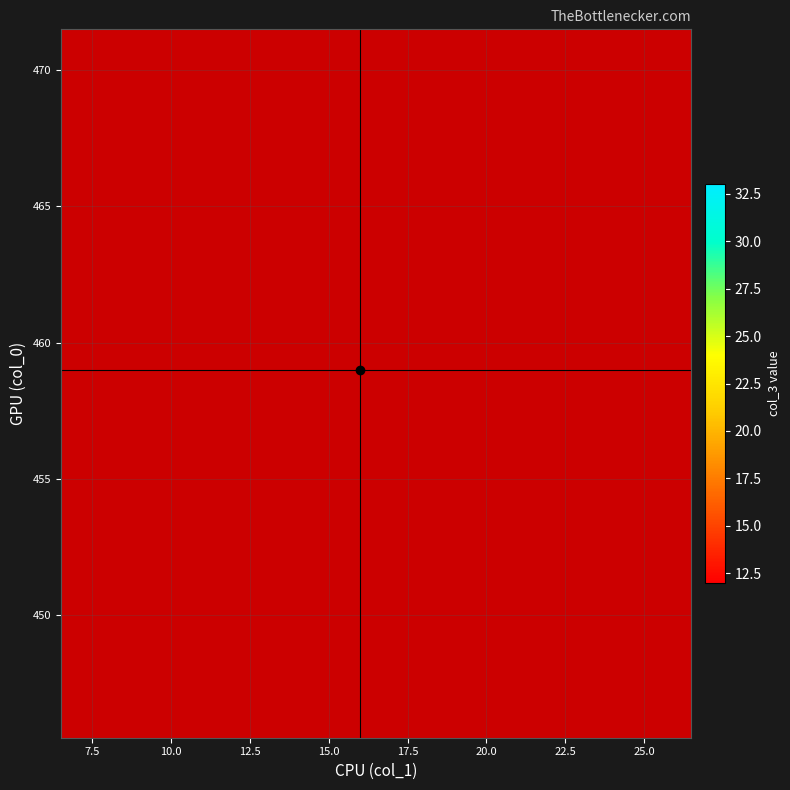

What is the smallest value displayed?

12.0